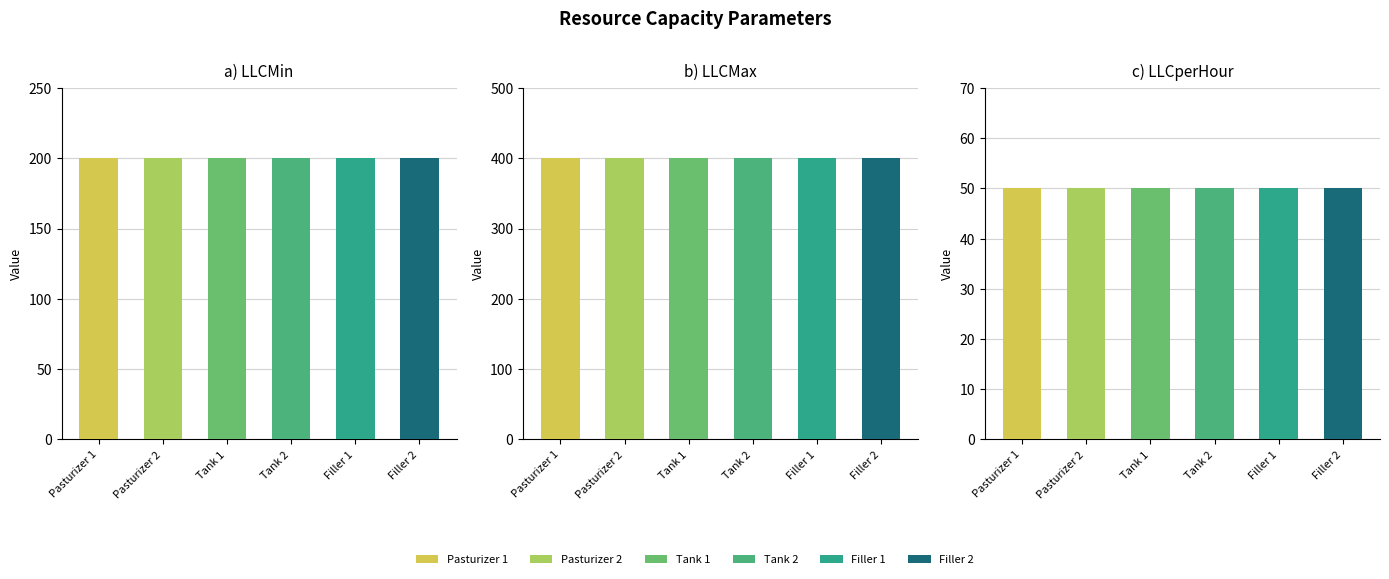

What is the difference between the highest and lowest values at Tank 1?

350